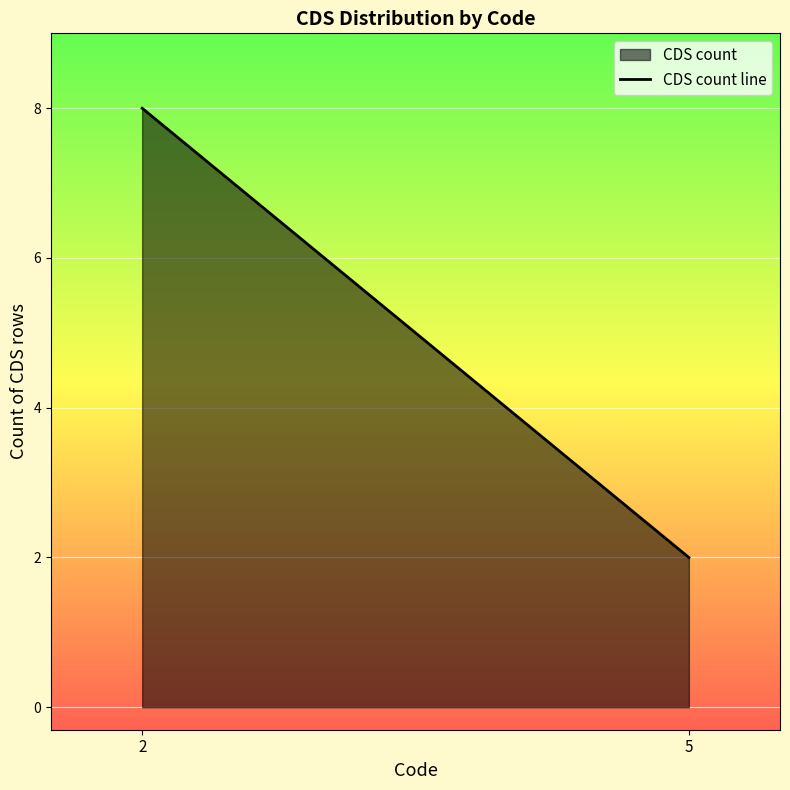

What is the value of the 2nd point from the left?

2